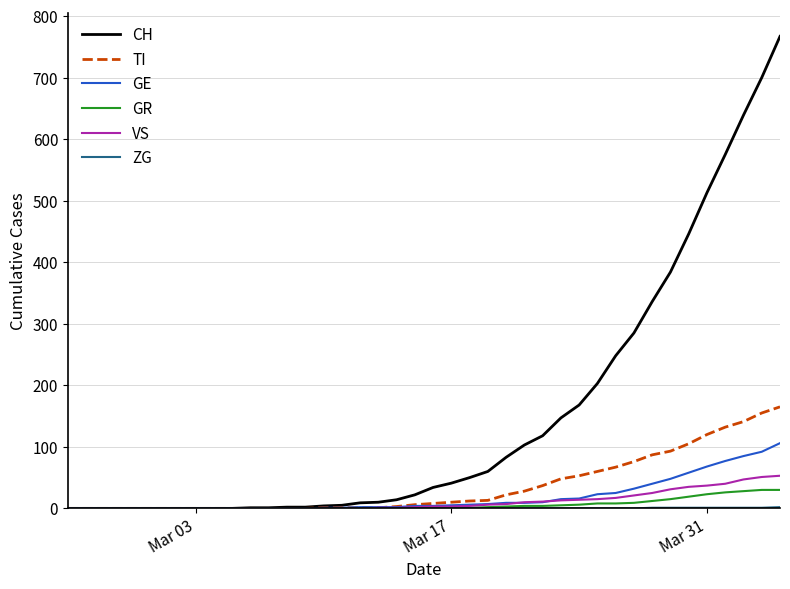

How many distinct data groups are displayed?

6